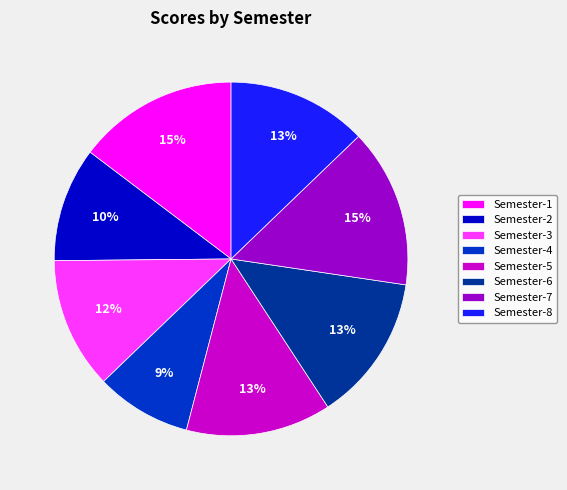

To the nearest percent, what is the average slice percentage?

12%